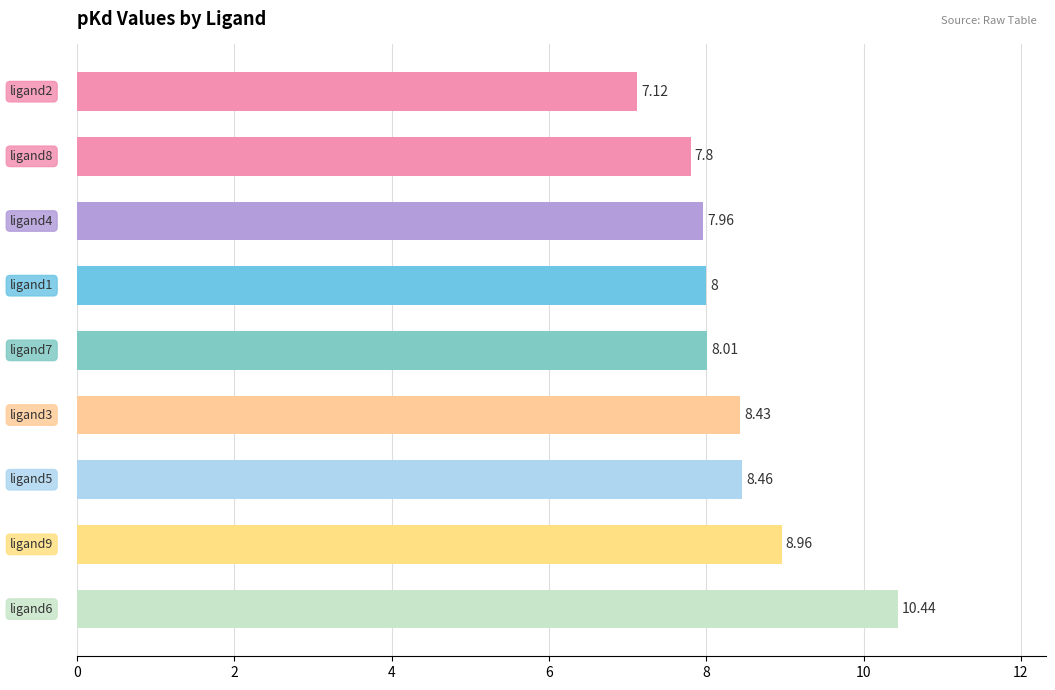

What is the sum of all values?

75.2